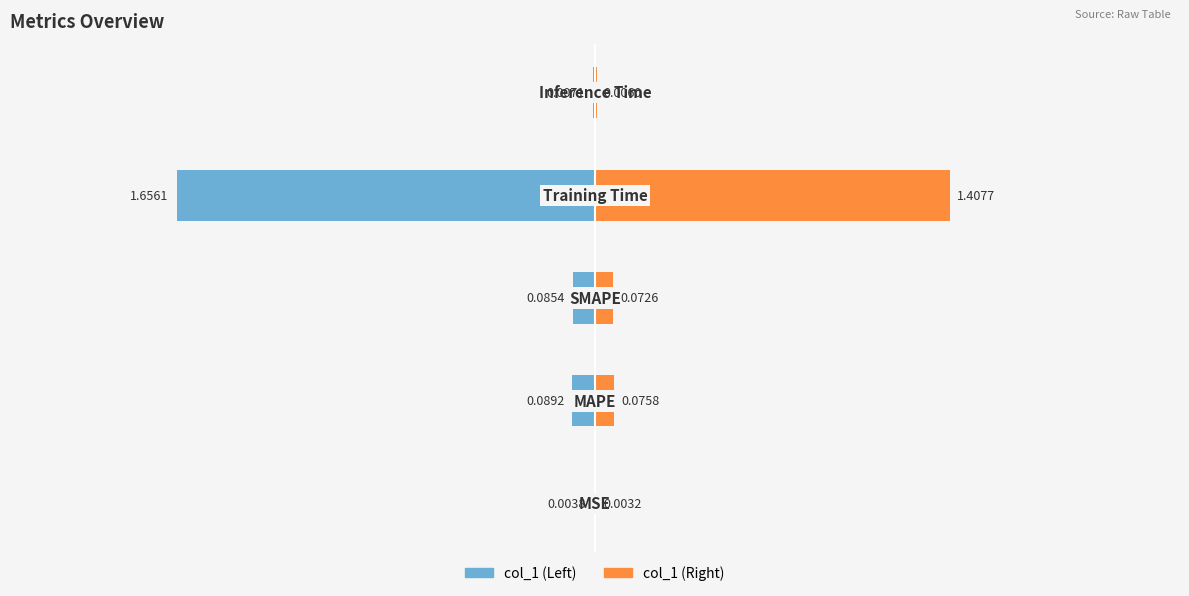

Reading left to right, transcribe all the data shown in this chart.

col_1 (Left): 0=-0.0	1=-0.1	2=-0.1	3=-1.7	4=-0.0
col_1 (Right): 0=0.0	1=0.1	2=0.1	3=1.4	4=0.0